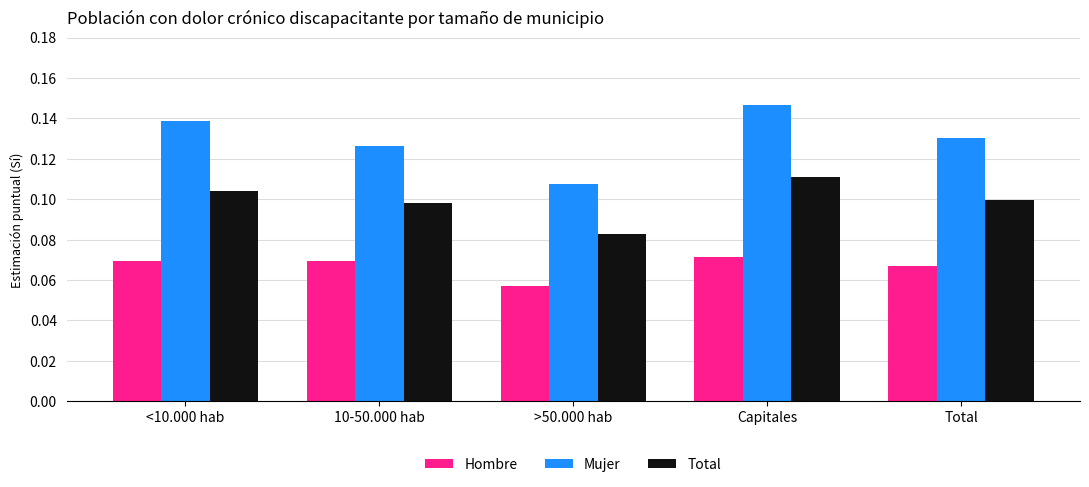

The Total series shows 0.0 at >50.000 hab. True or false?

False